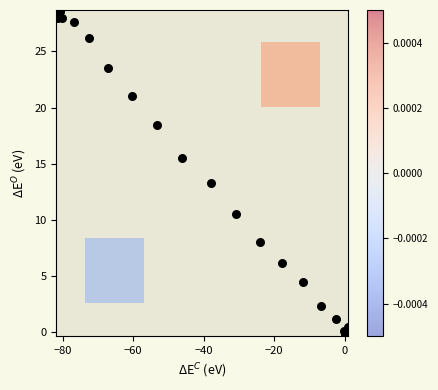

What Y value in the scatter plot is closest to 14?

13.3